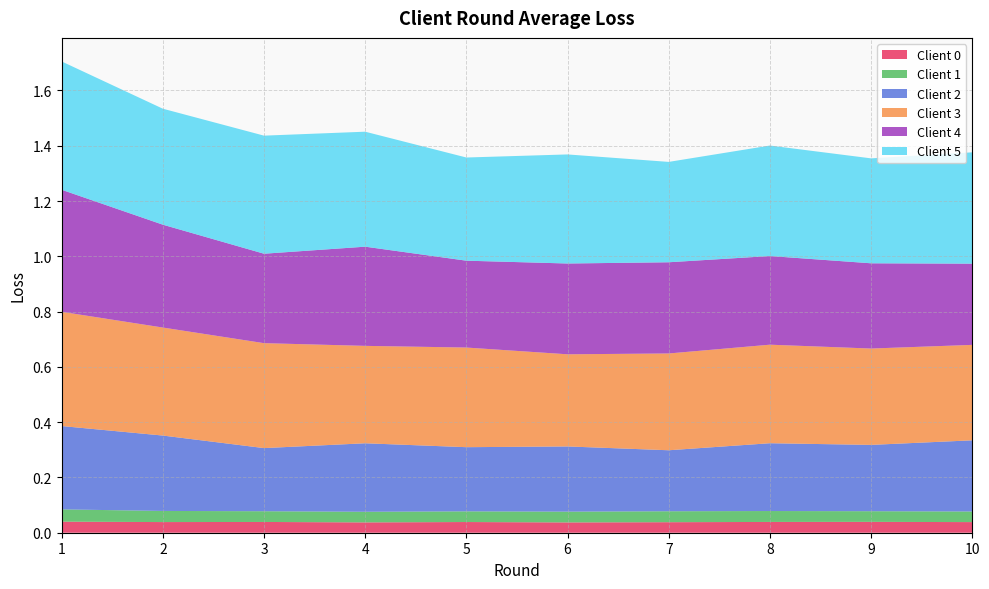

Reading left to right, list all the values displayed in this chart.

Client 0: 0.0	0.0	0.0	0.0	0.0	0.0	0.0	0.0	0.0	0.0
Client 1: 0.0	0.0	0.0	0.0	0.0	0.0	0.0	0.0	0.0	0.0
Client 2: 0.3	0.3	0.2	0.2	0.2	0.2	0.2	0.2	0.2	0.3
Client 3: 0.4	0.4	0.4	0.4	0.4	0.3	0.4	0.4	0.3	0.3
Client 4: 0.4	0.4	0.3	0.4	0.3	0.3	0.3	0.3	0.3	0.3
Client 5: 0.5	0.4	0.4	0.4	0.4	0.4	0.4	0.4	0.4	0.4